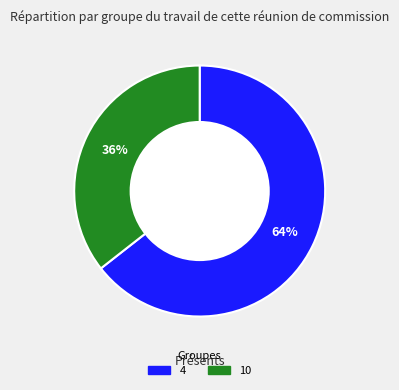

What portion of the pie excludes 10?

64.4%